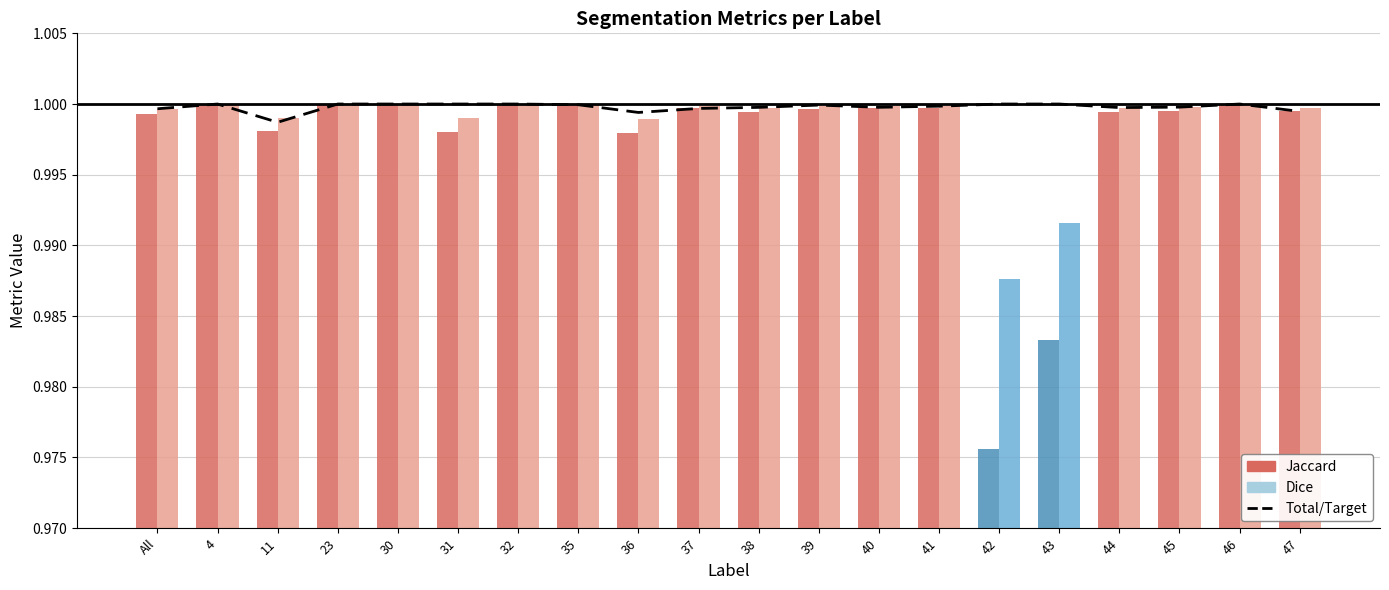

What is the value of the 20th bar from the left?

1.0